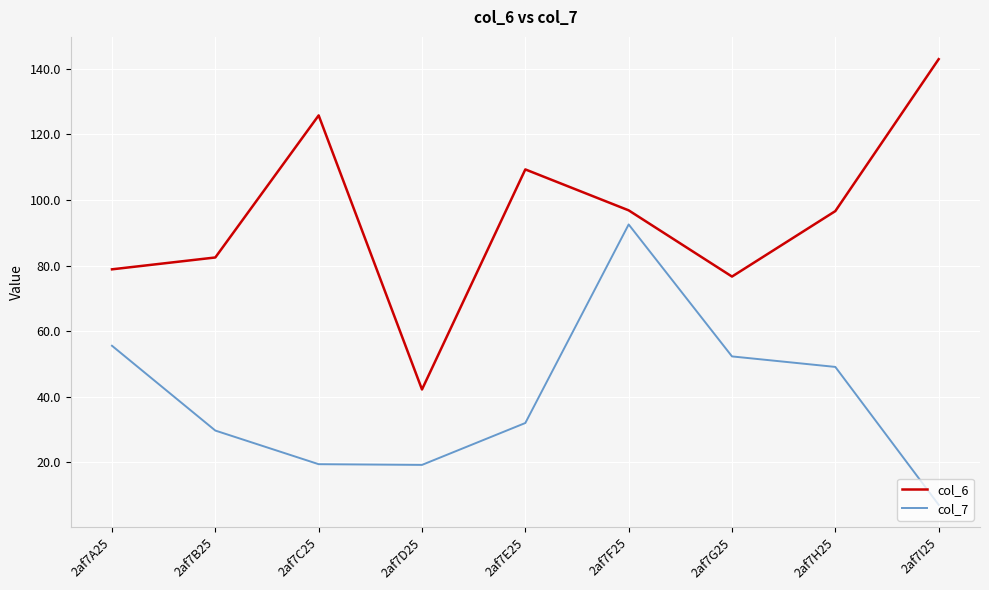

True or false: col_7 has more than 2 points higher than both neighbors.

False